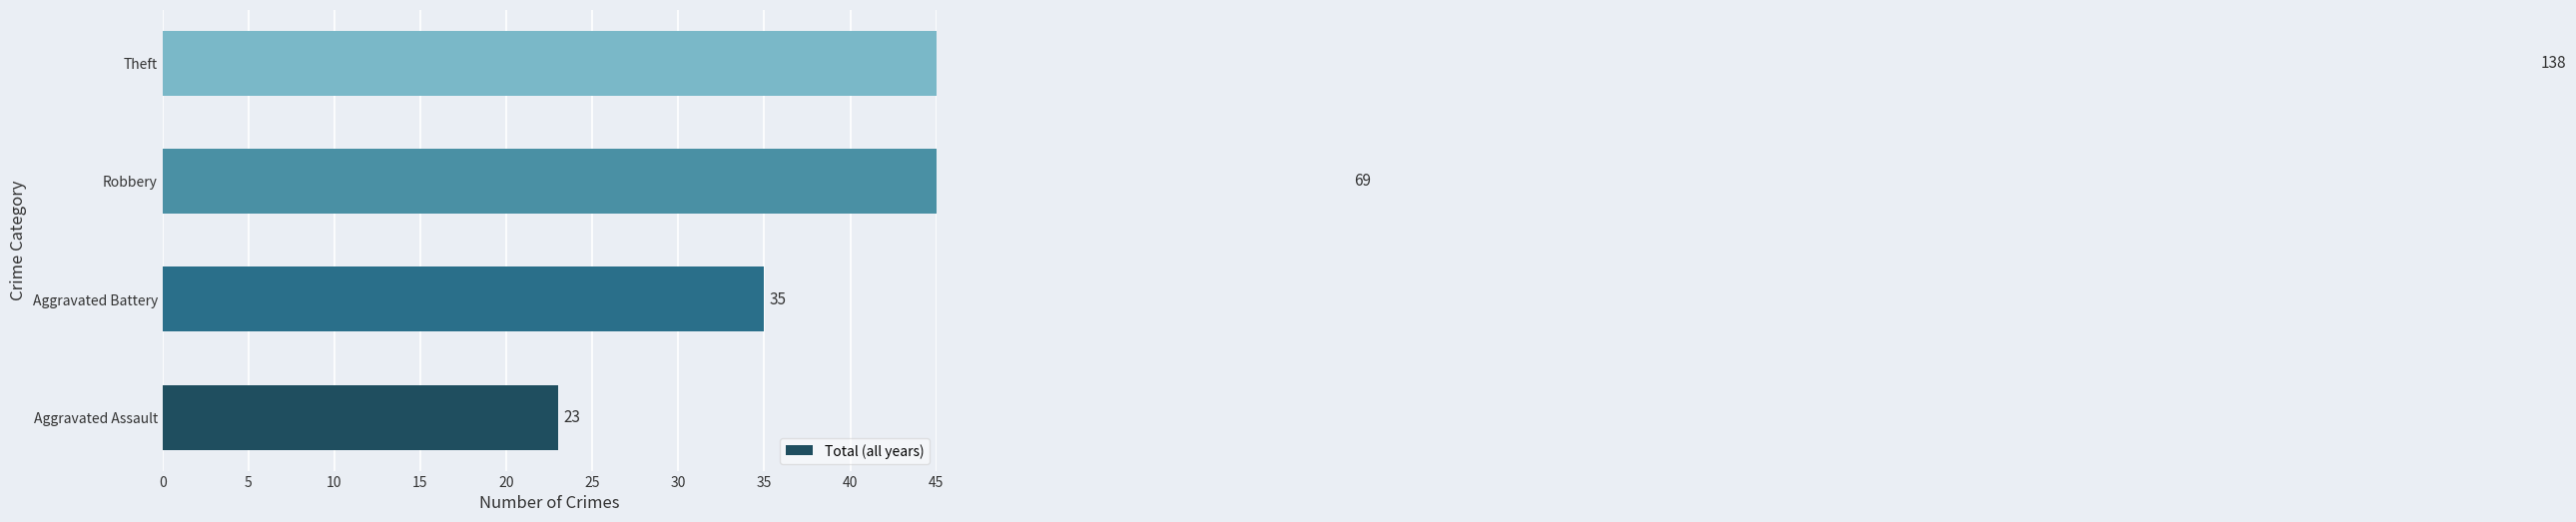

How many data points are less than 69?

2